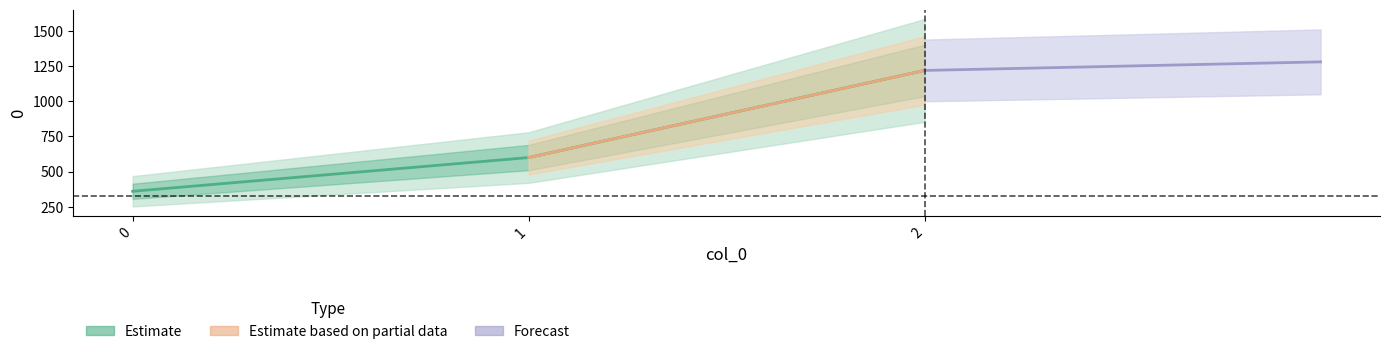

Reading right to left, what are all the values shown in this chart?

2=1220	1=600	0=360